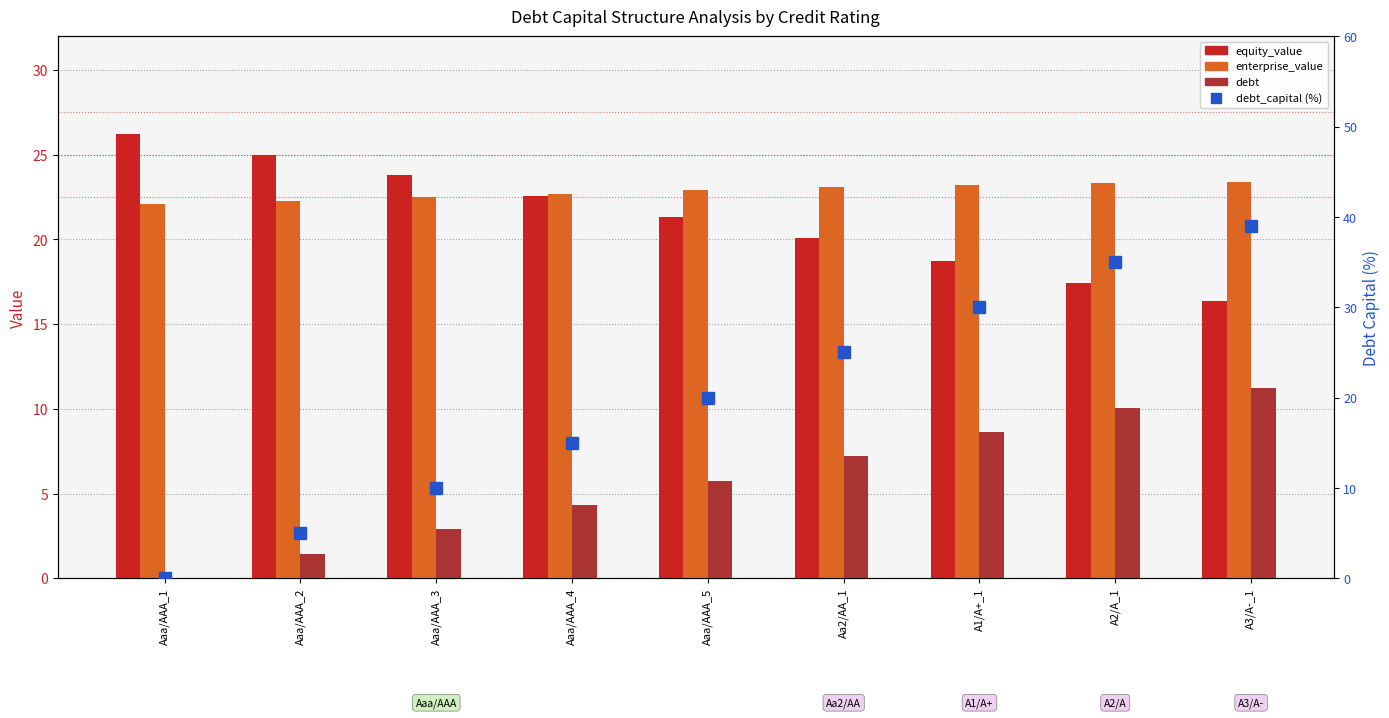

How many series are shown in this chart?

4